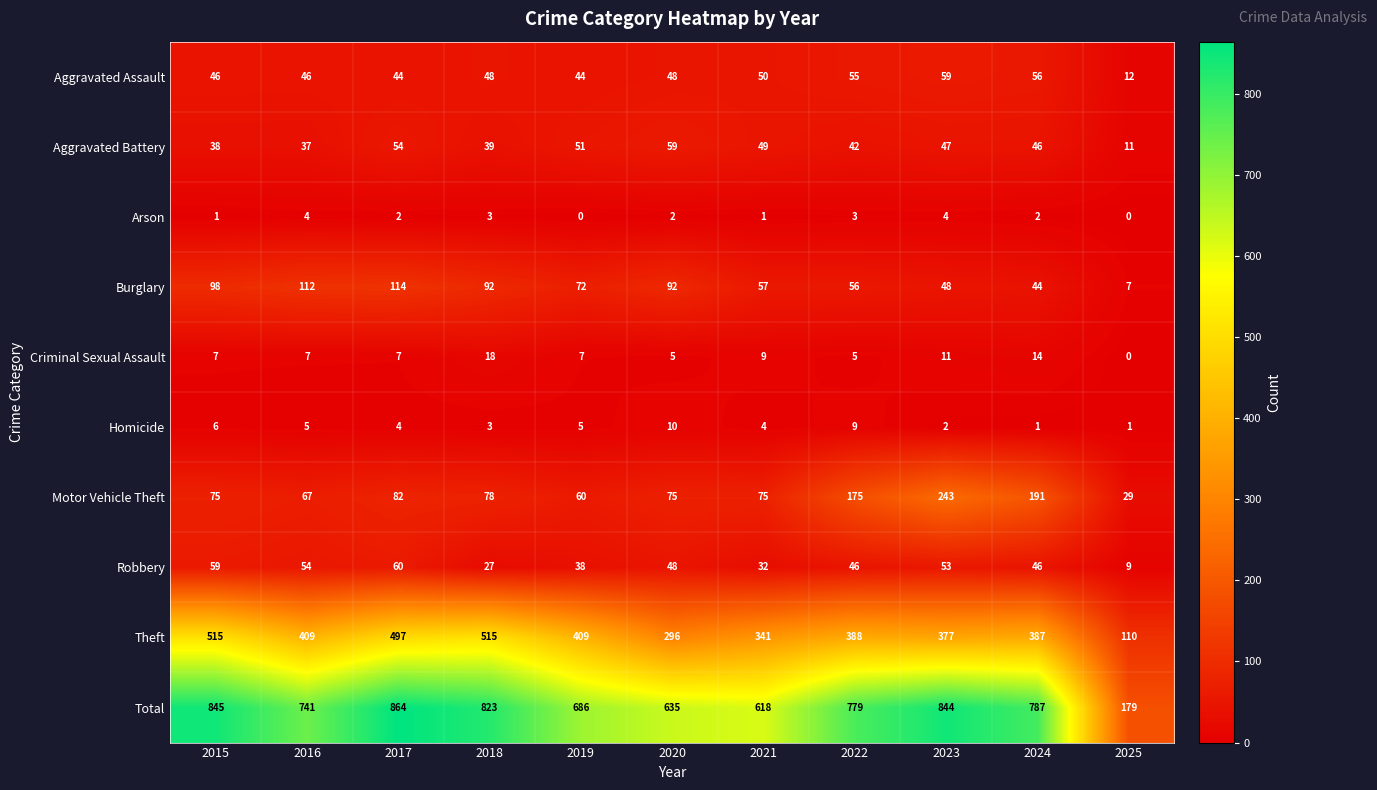

What is the sum of all Criminal Sexual Assault values?

90